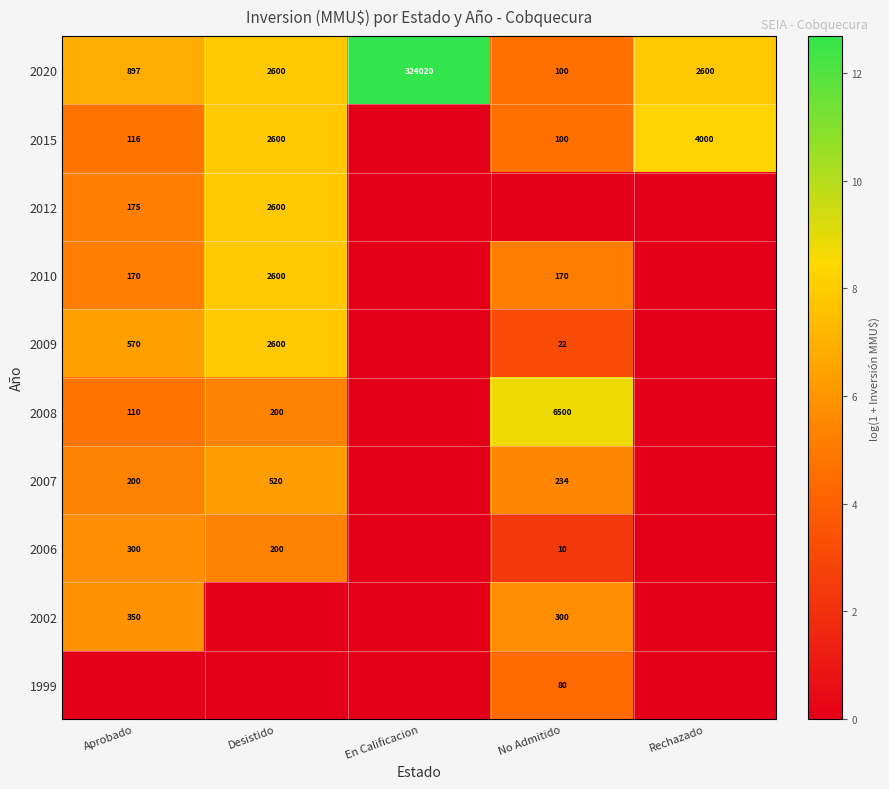

The value of 2020 at No Admitido is 133. True or false?

False